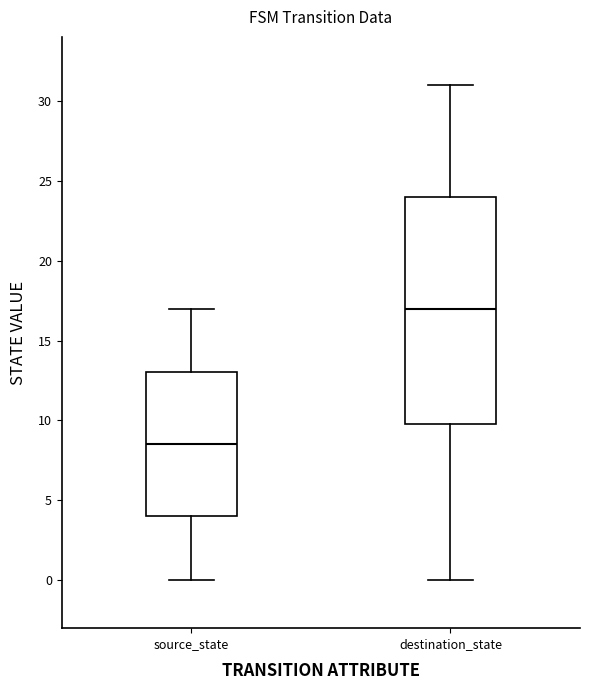

Which box is the tallest, from its lower edge to its upper edge?

destination_state